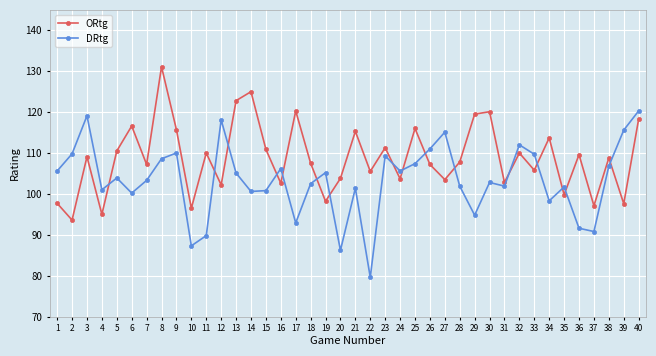

Is the value of DRtg at 6 greater than the value of ORtg at 22?

No